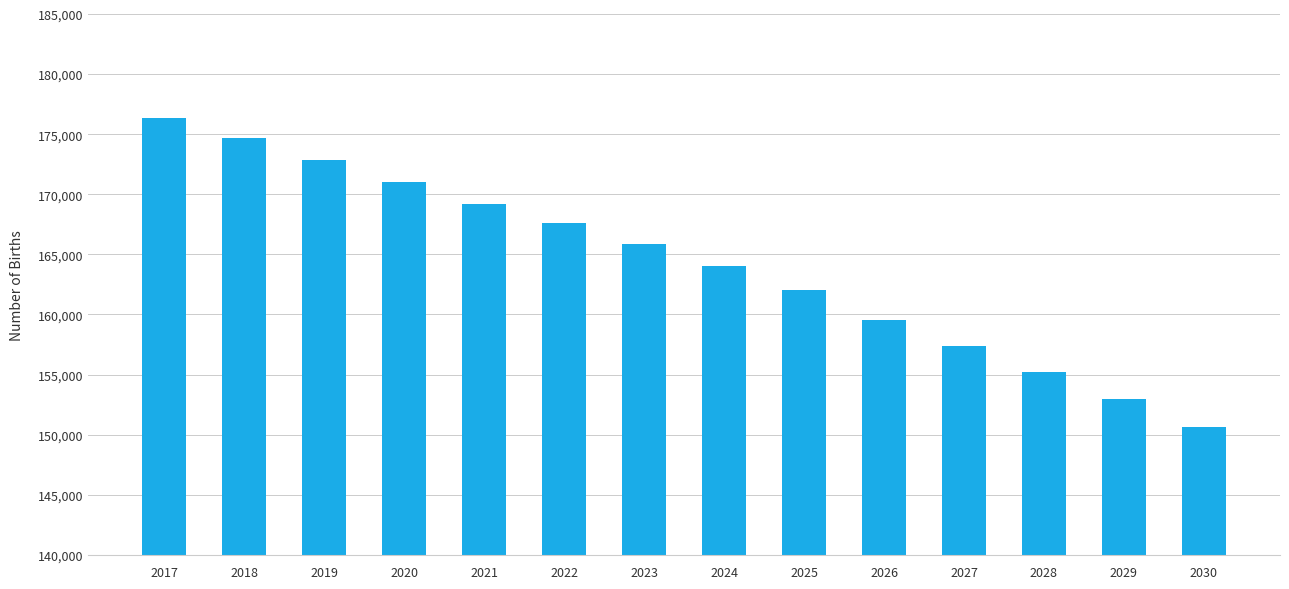

What is the value of the 2nd bar from the left?

174658.5